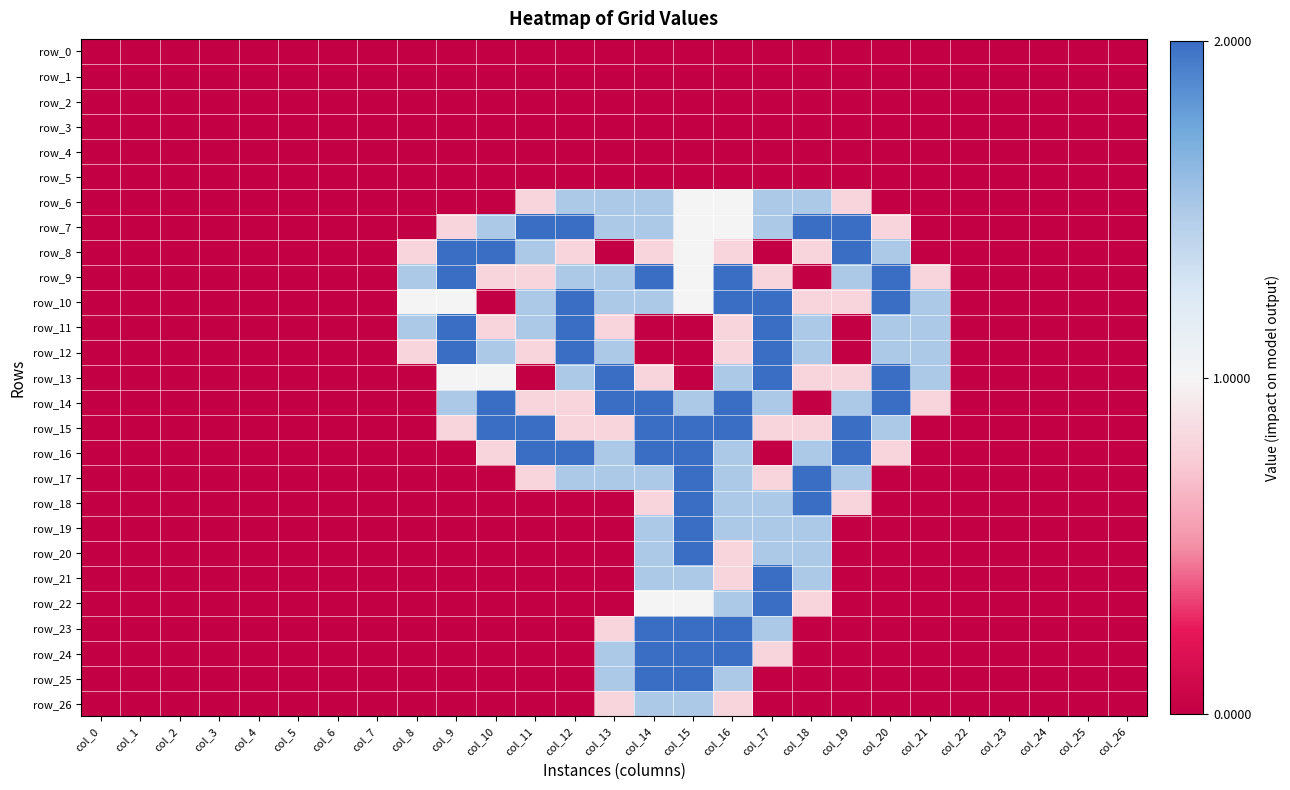

True or false: row_21 has a value of 0.0 at col_6.

True